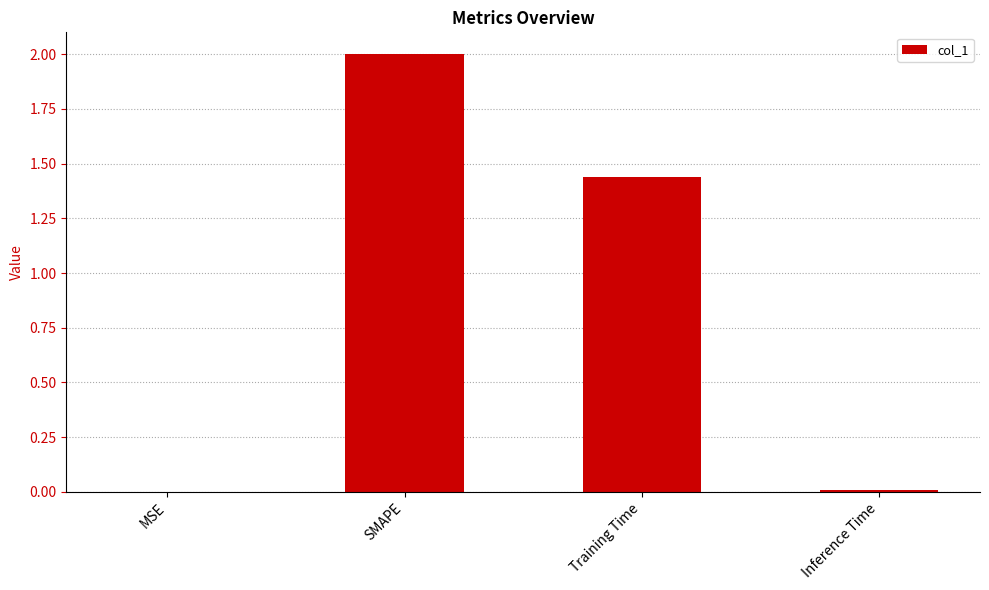

What is the greatest value displayed?

2.0